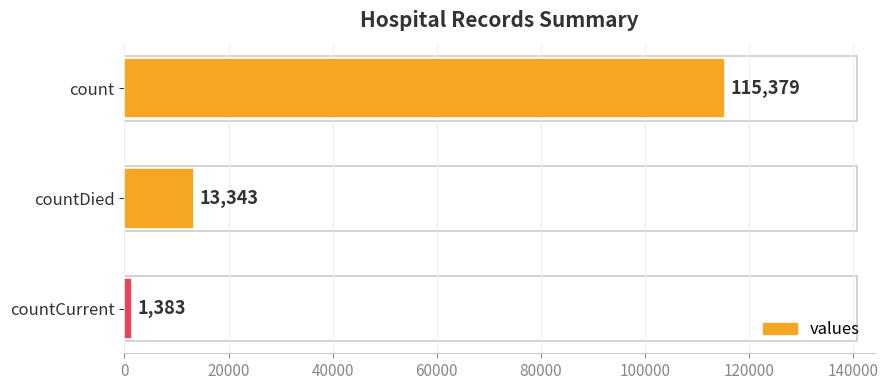

What is the sum of all values?

130105